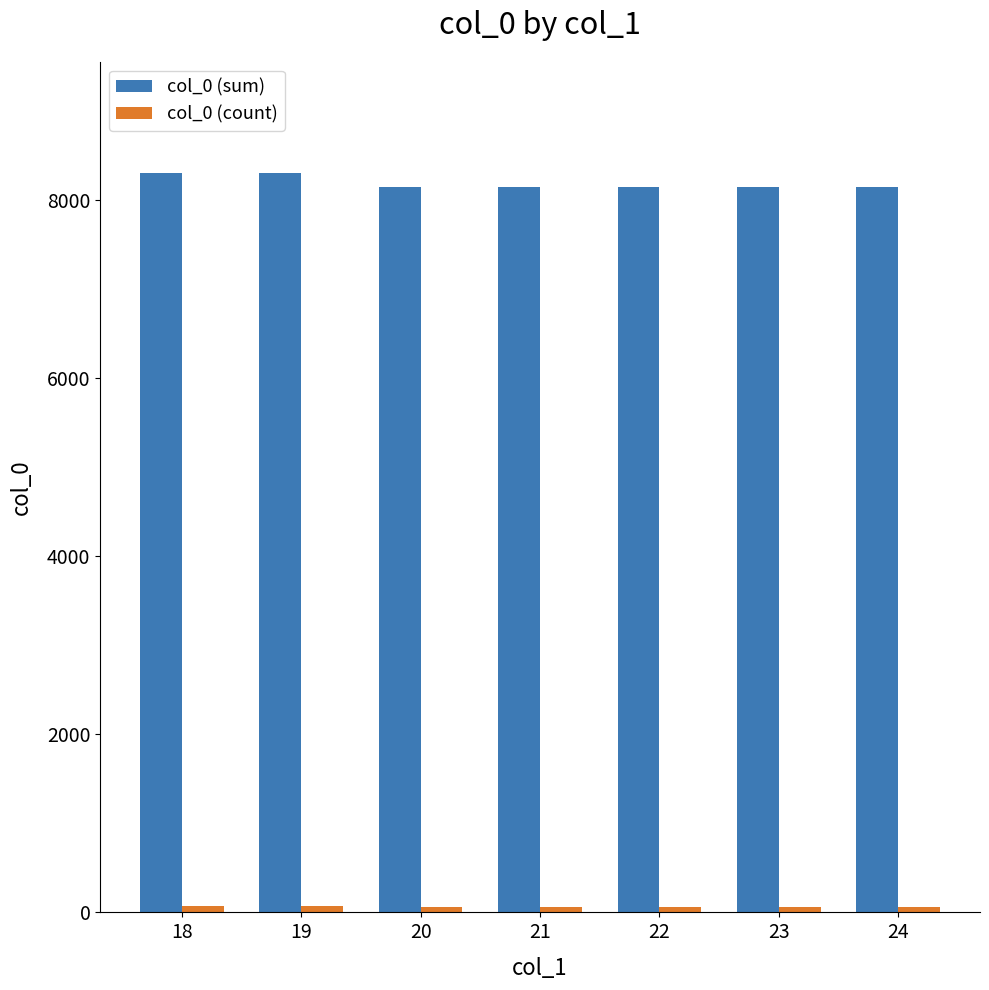

At how many categories does at least one series exceed 3407?

7